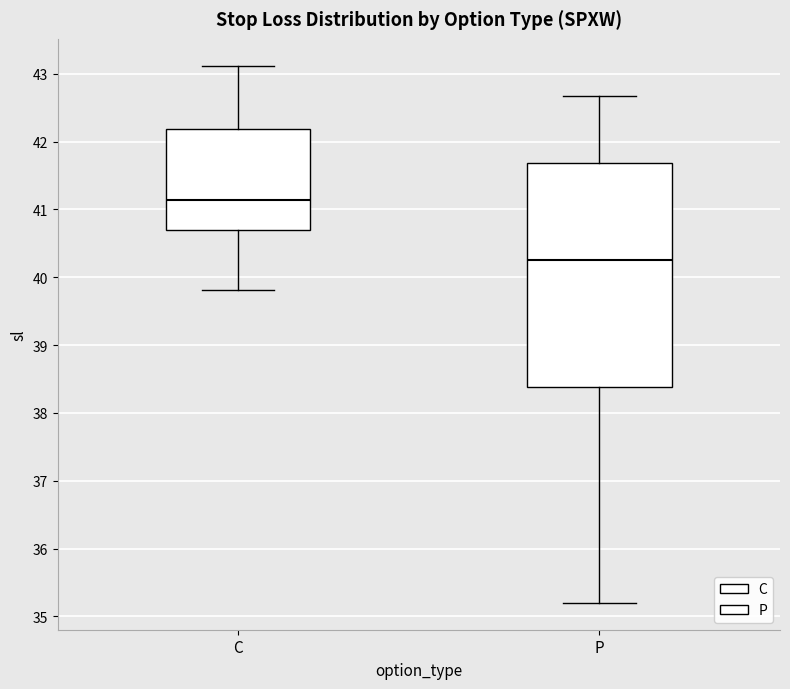

Comparing the boxes themselves (not the whiskers), which one is the tallest?

P